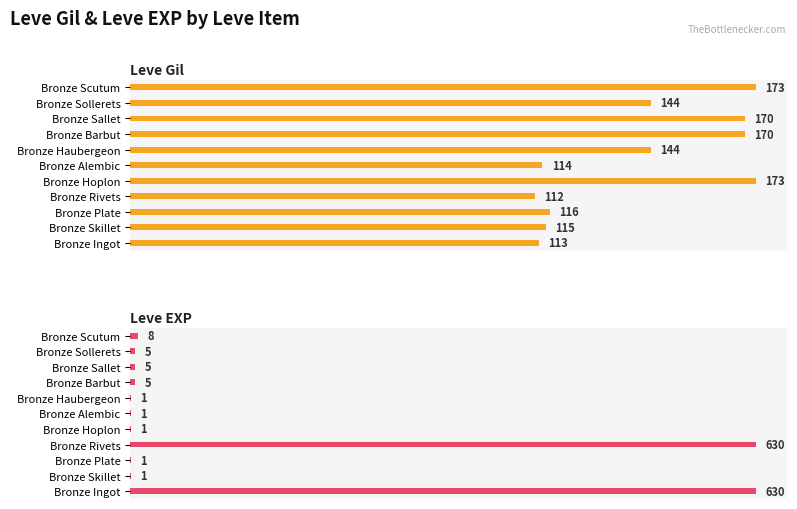

List the labels in order of Leve EXP value, largest first.

Bronze Ingot, Bronze Rivets, Bronze Scutum, Bronze Barbut, Bronze Sallet, Bronze Sollerets, Bronze Skillet, Bronze Plate, Bronze Hoplon, Bronze Alembic, Bronze Haubergeon